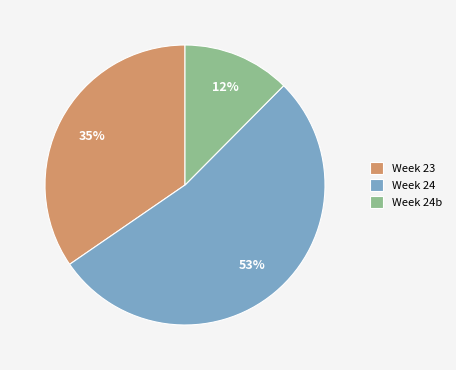

How many segments does this pie chart have?

3